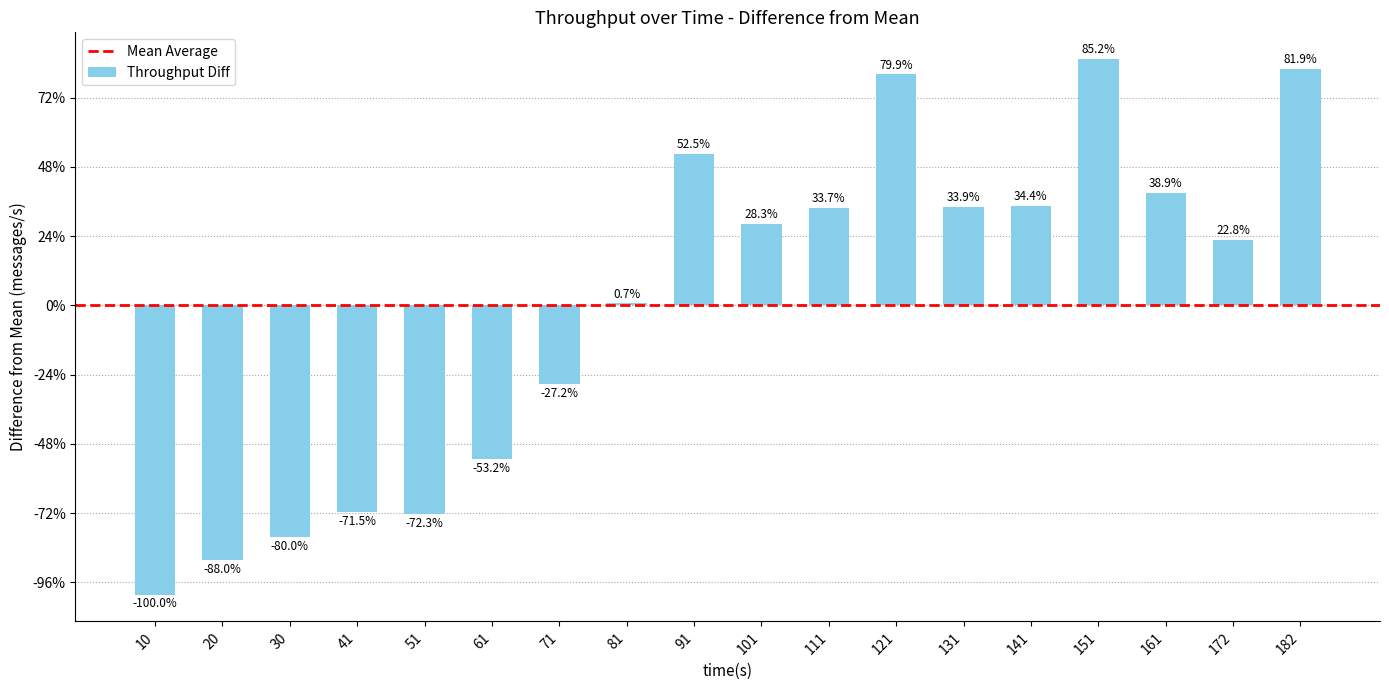

List the labels in order of value, smallest first.

10, 20, 30, 51, 41, 61, 71, 81, 172, 101, 111, 131, 141, 161, 91, 121, 182, 151